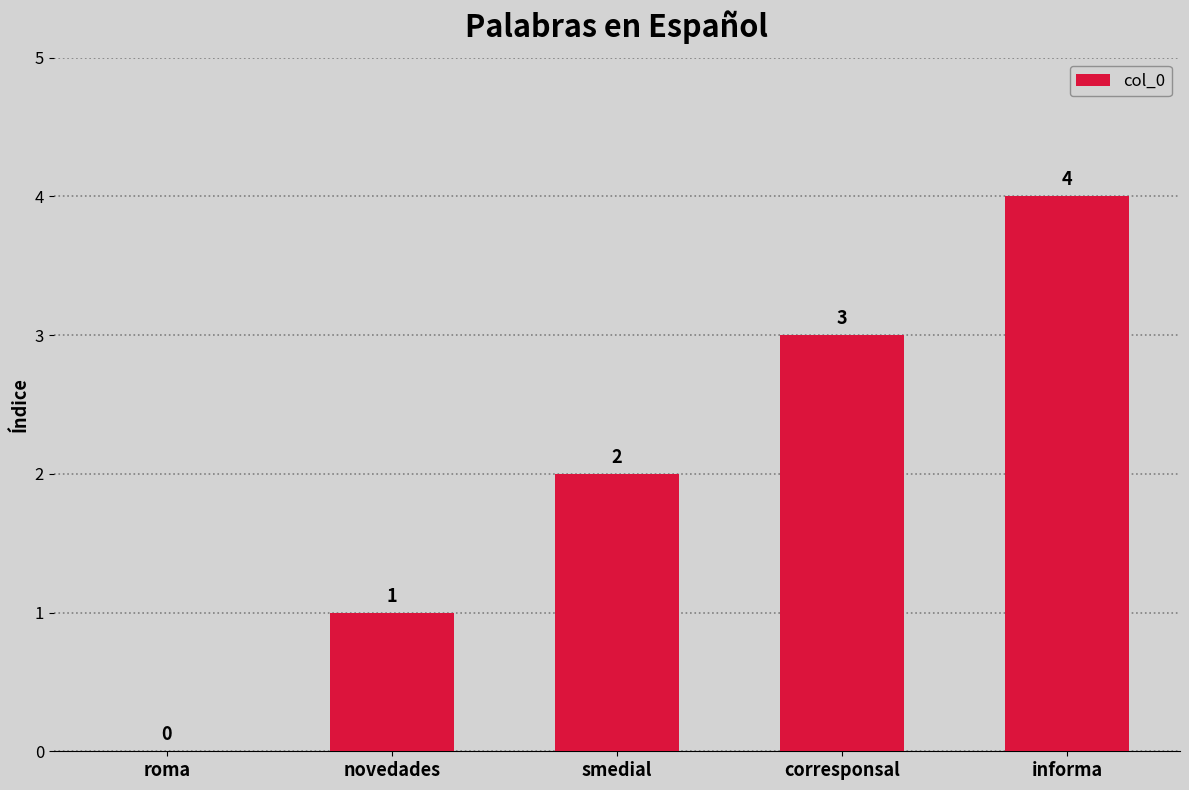

Where is the data nearest to the value 2?

smedial